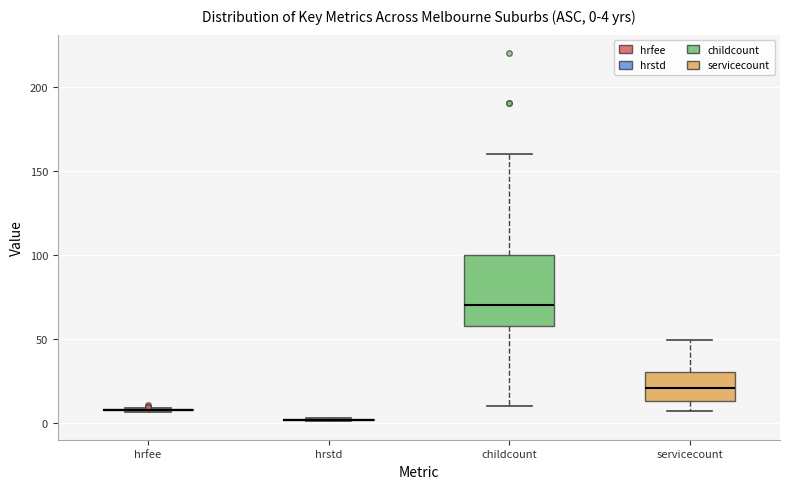

Comparing the boxes themselves (not the whiskers), which one is the tallest?

childcount